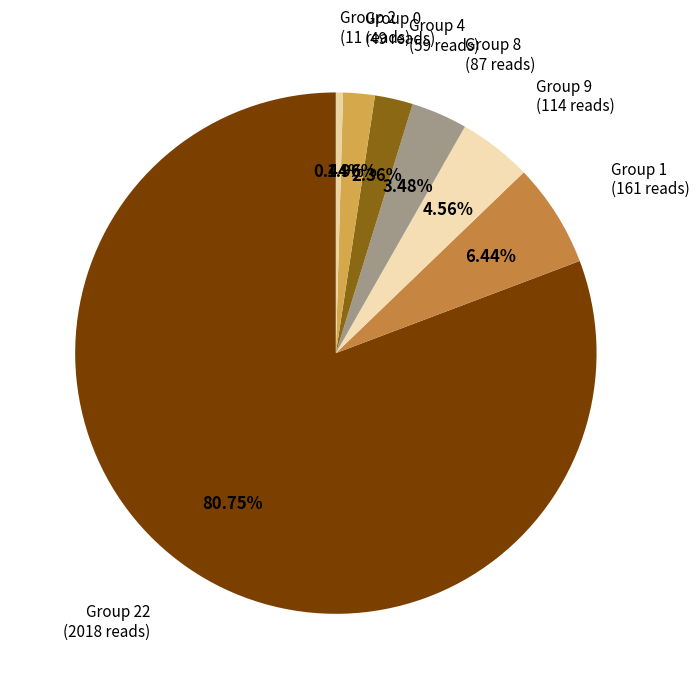

Count the number of slices in the pie.

7